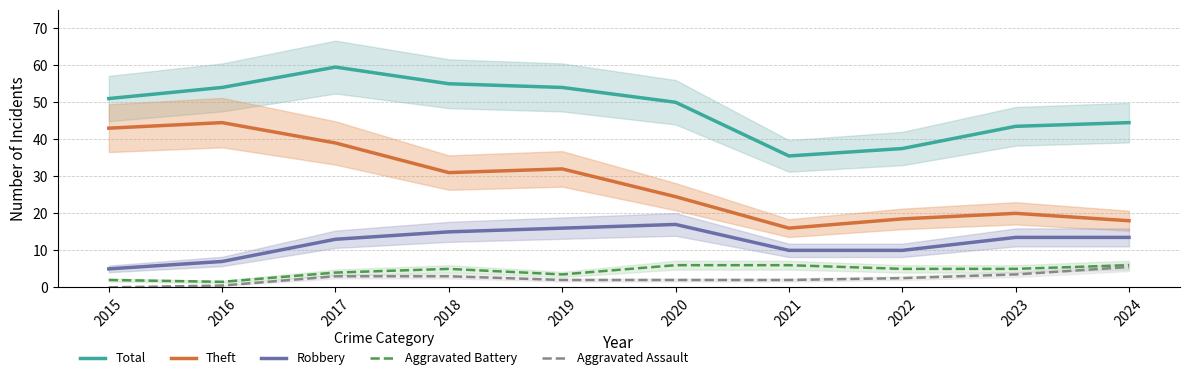

What is the sum of all Robbery values?

120.0